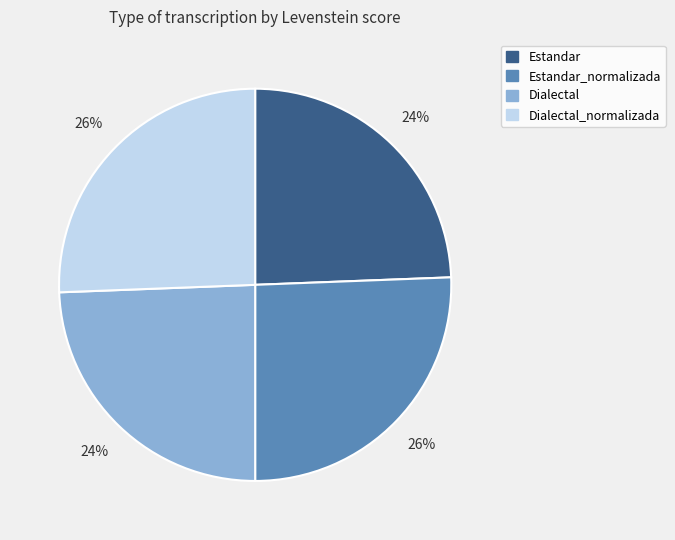

How many slices are in this pie chart?

4